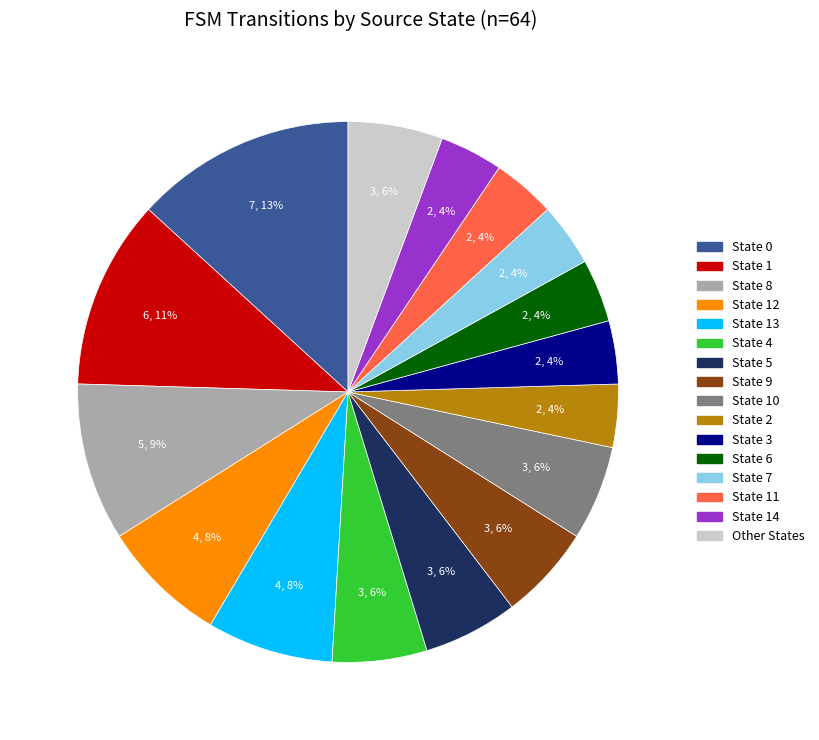

To the nearest percent, what is the difference between the largest and smallest slice percentages?

9%